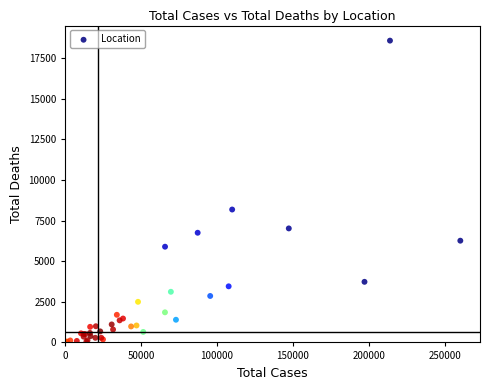

What Y value in the scatter plot is closest to 9299?

8183